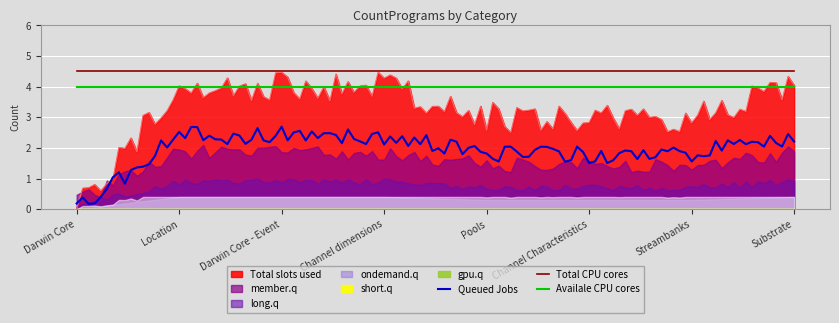

What position from the right is Location?

7